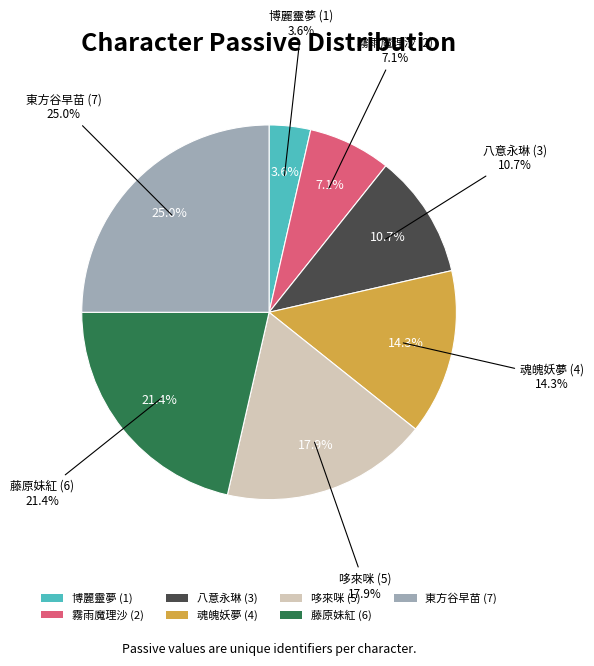

To the nearest percent, what is the difference between the largest and smallest slice percentages?

21%